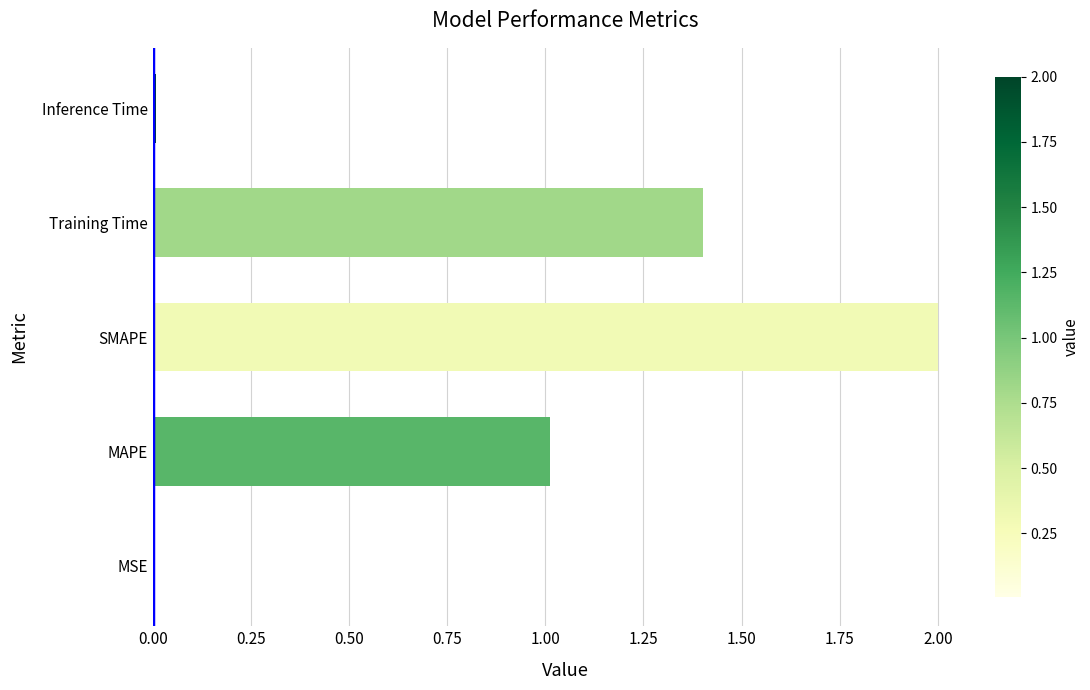

Is it true that the value at MAPE is 1.7?

False